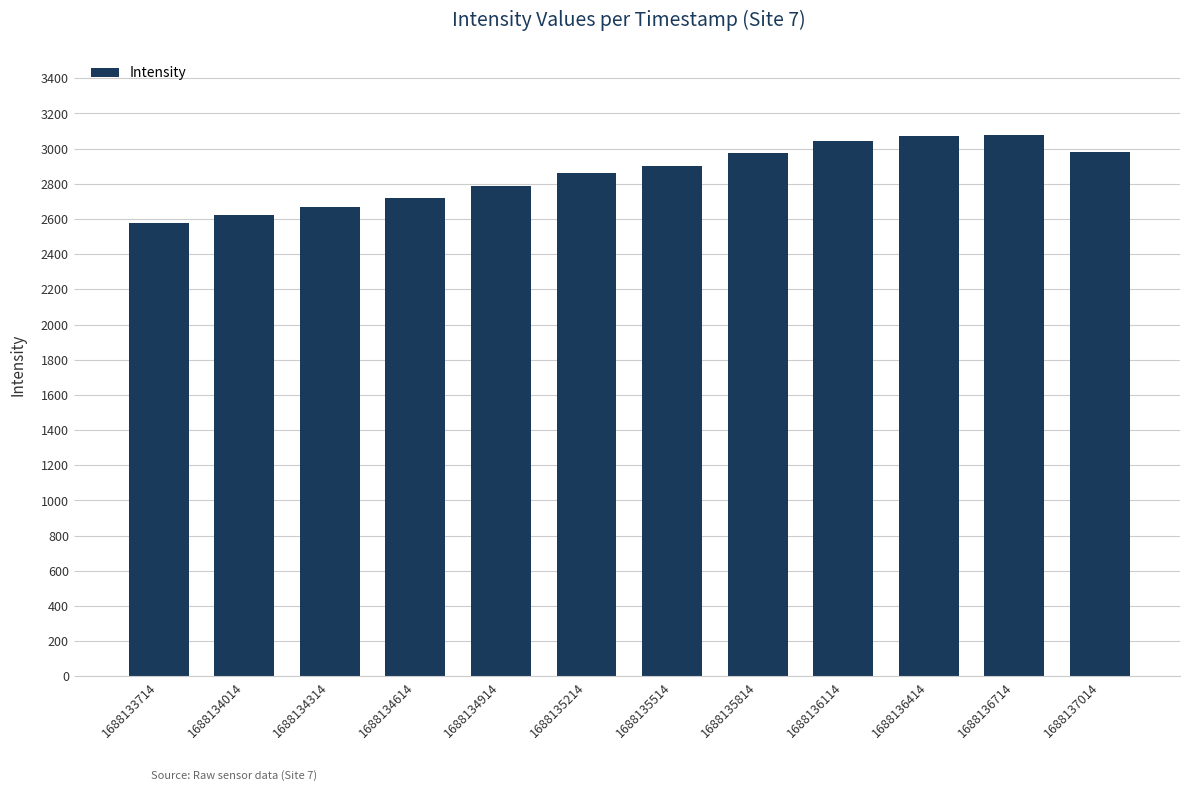

Are the bars horizontal?

No